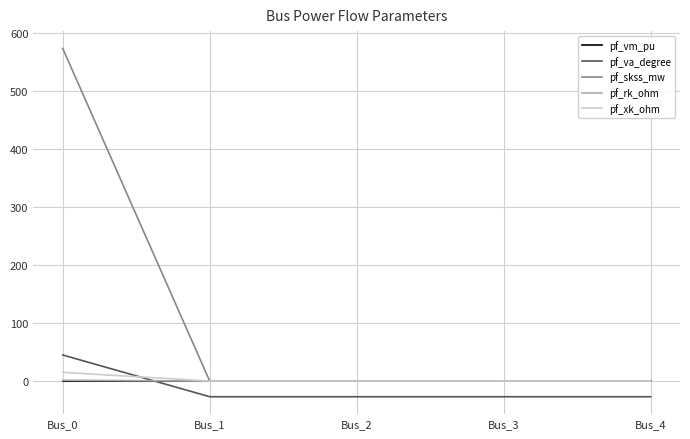

How many series are shown in this chart?

5